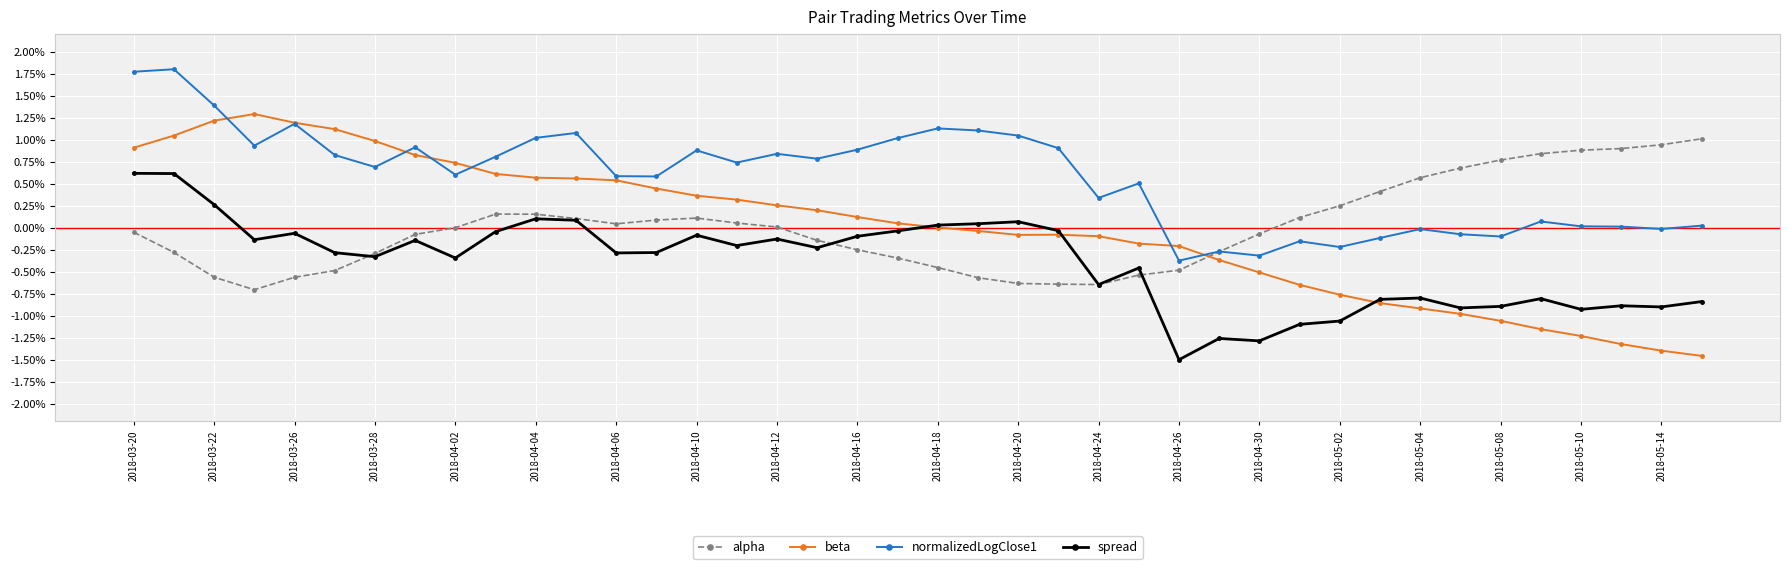

Which series has the largest range (max minus min)?

beta